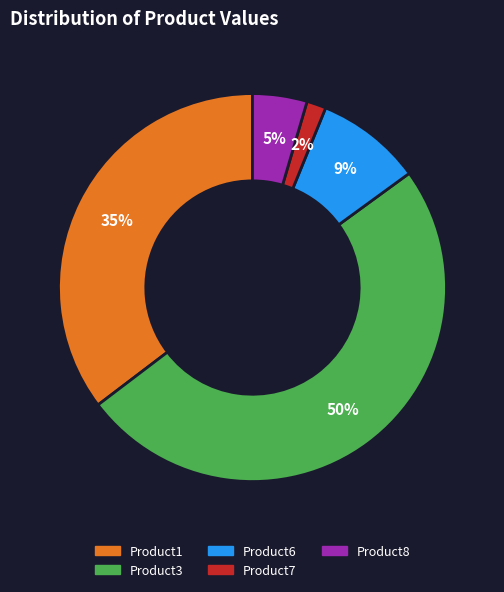

What is the largest slice in the pie chart?

Product3